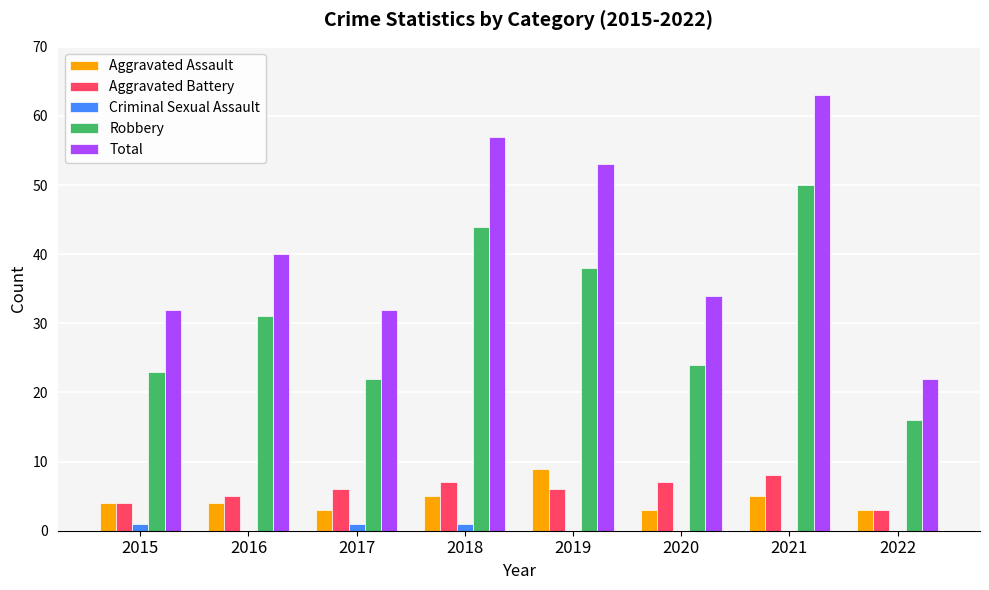

Count the number of categories in the chart.

8